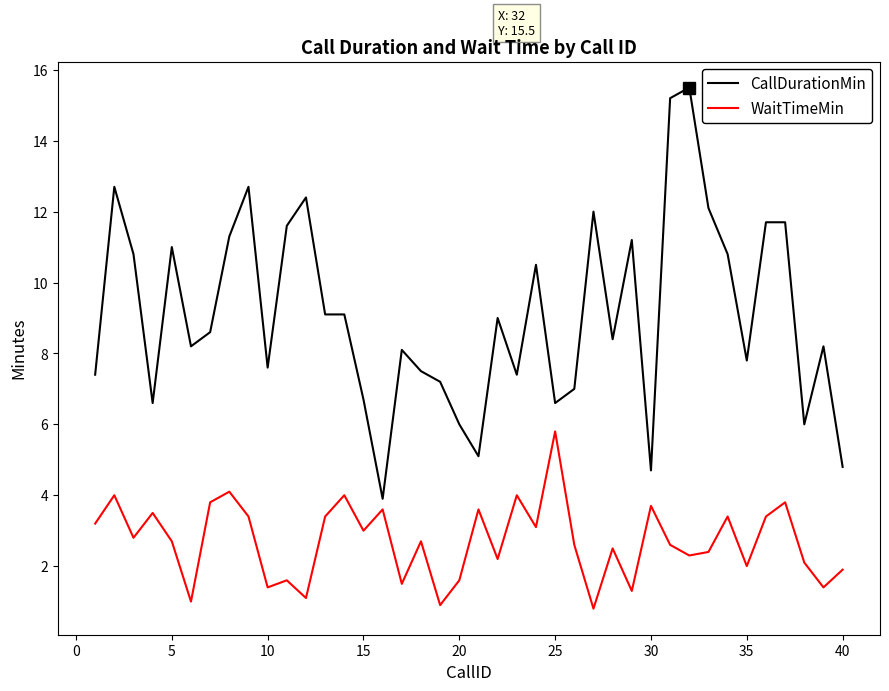

Which series has the largest total across all categories?

CallDurationMin